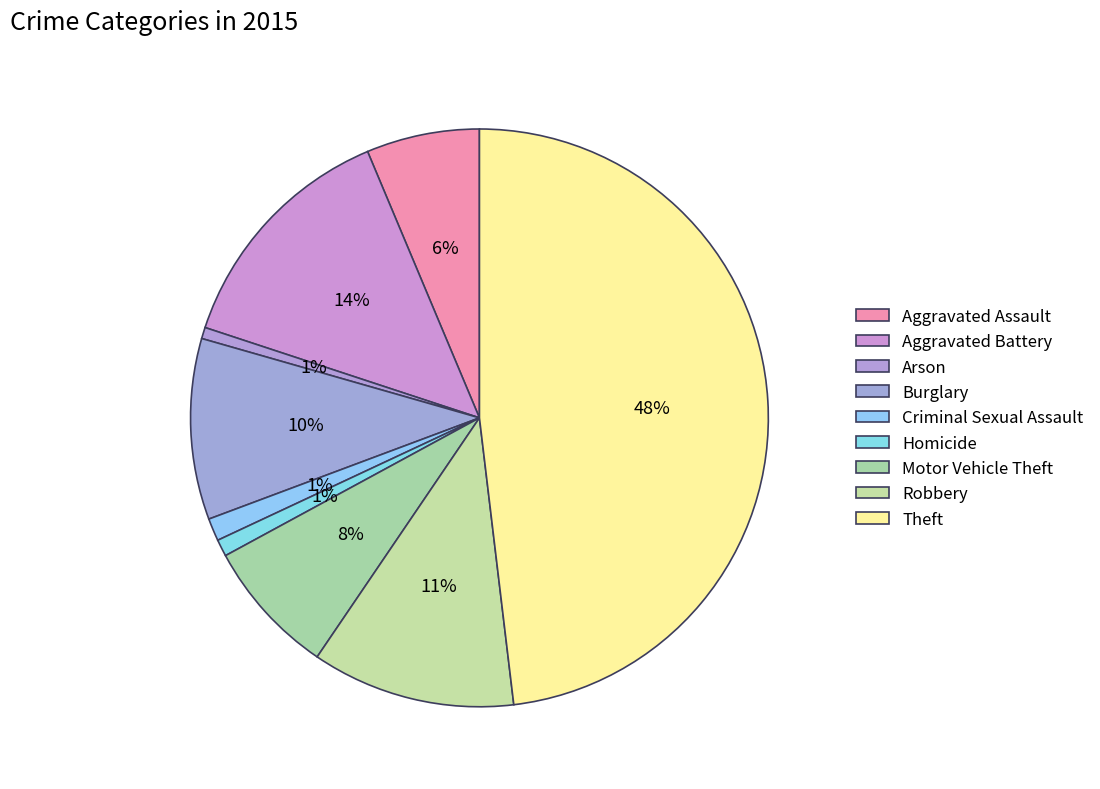

What is the change in value from Arson to Motor Vehicle Theft?

+22